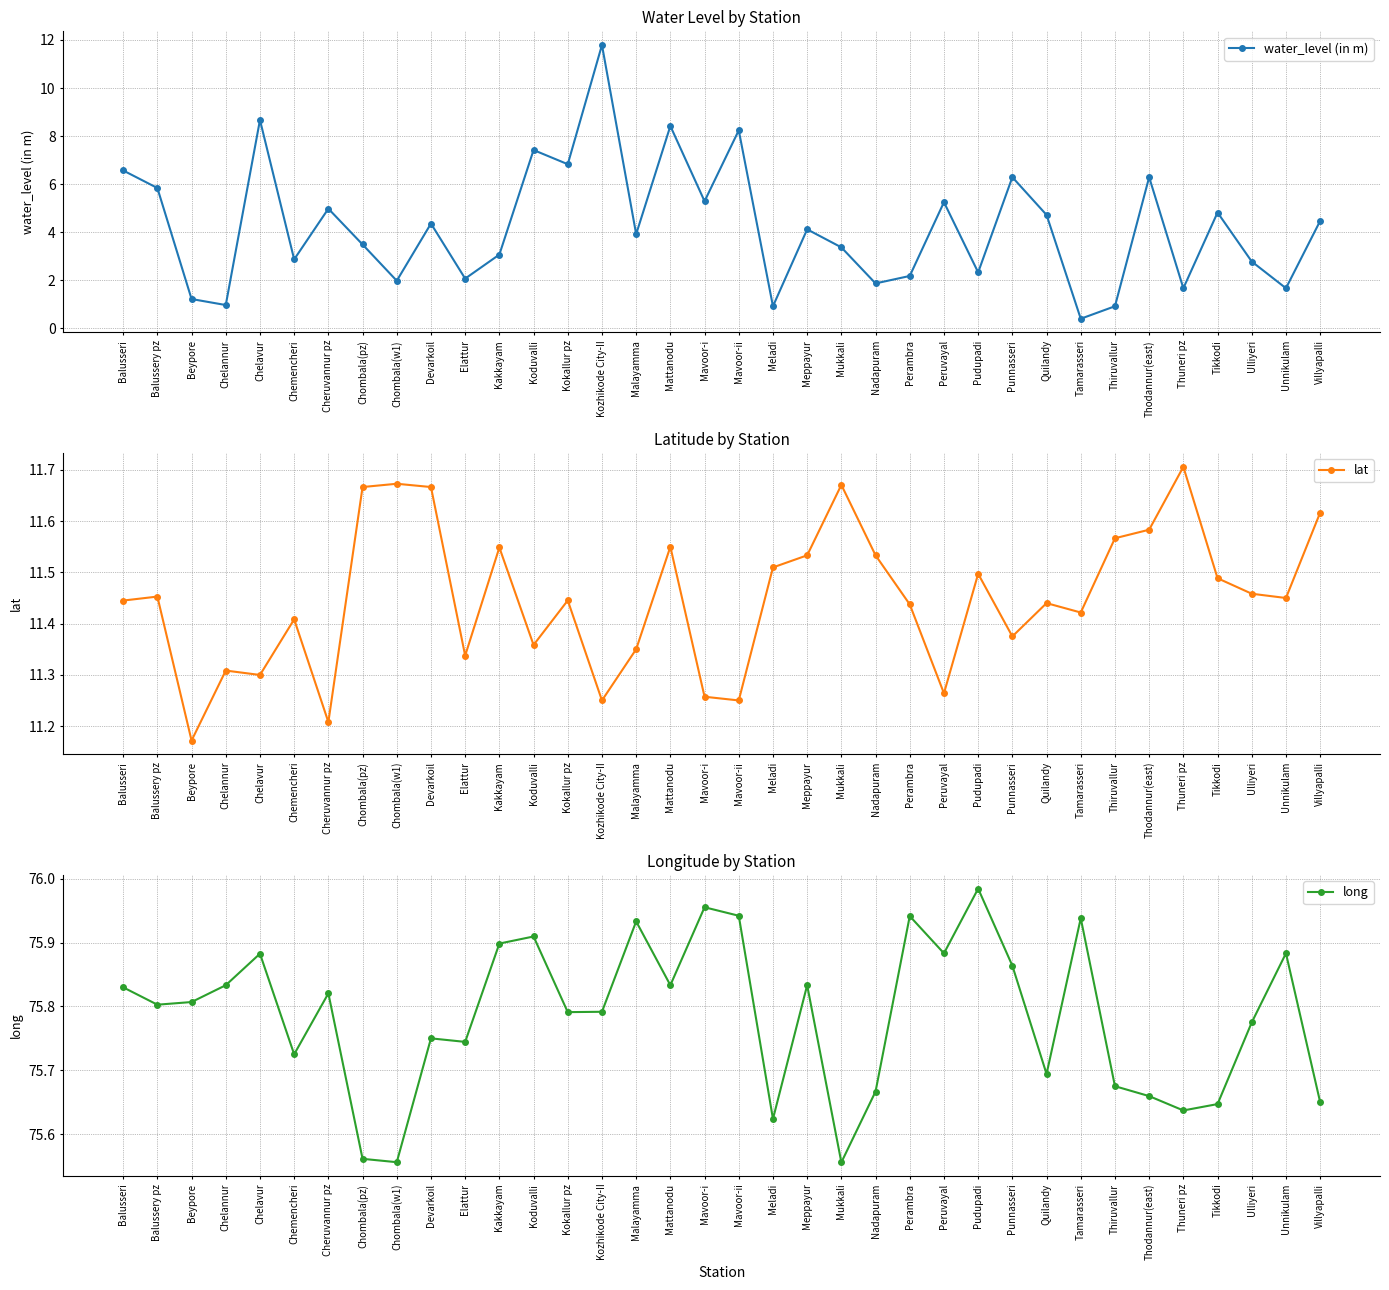

Which has a higher value, Meppayur or Cheruvannur pz?

Cheruvannur pz